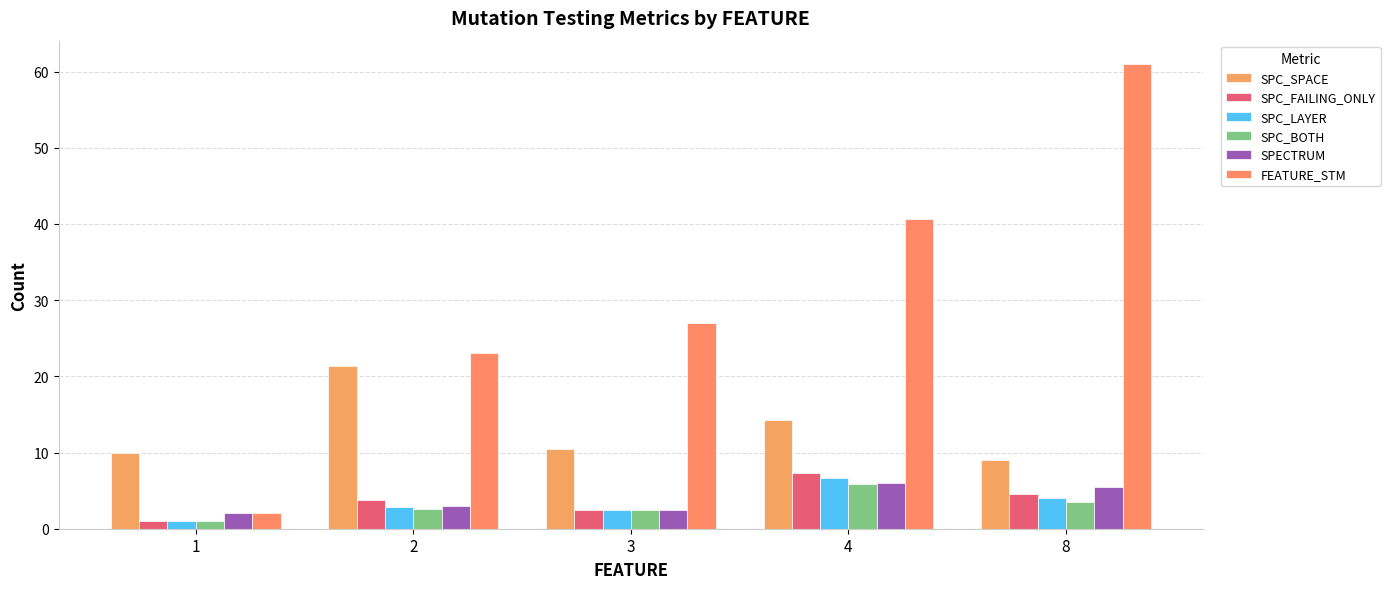

Between 3 and 8, which series saw the biggest shift?

FEATURE_STM